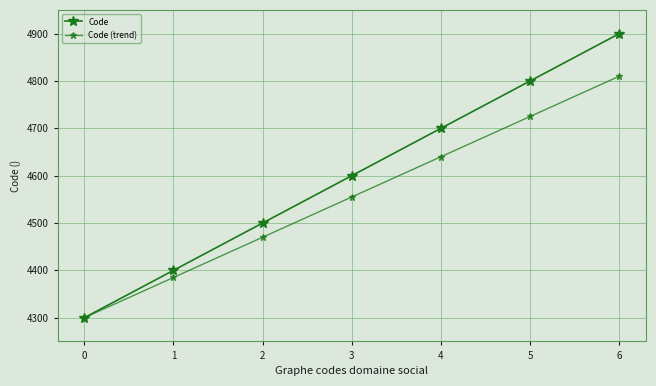

Count the number of categories in the chart.

7